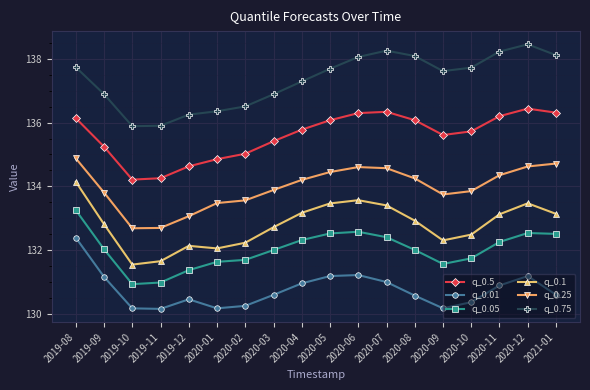

What is the sum of the q_0.01 values at 2020-03 and 2019-09?

261.8